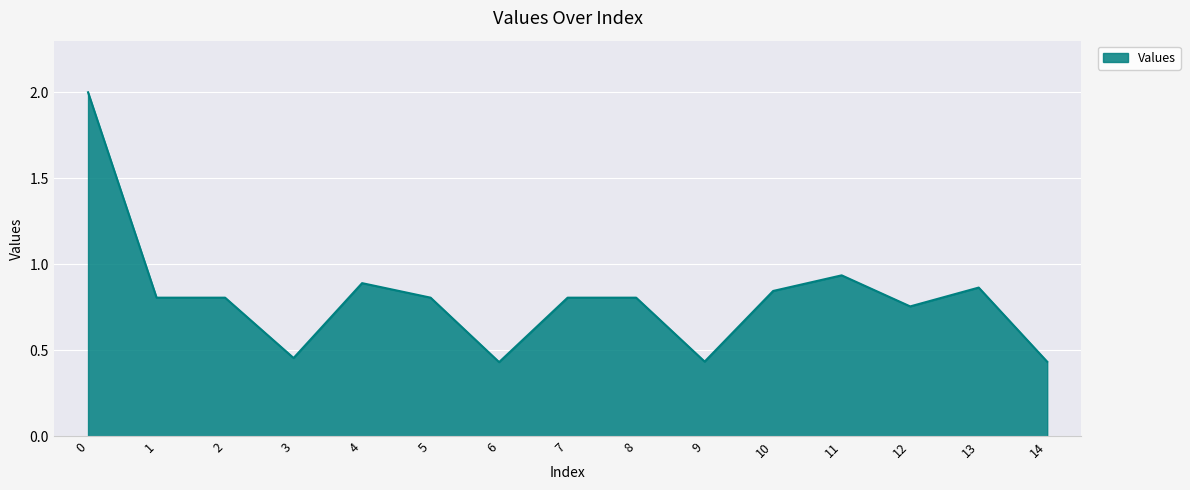

What is the maximum value shown in the chart?

2.0